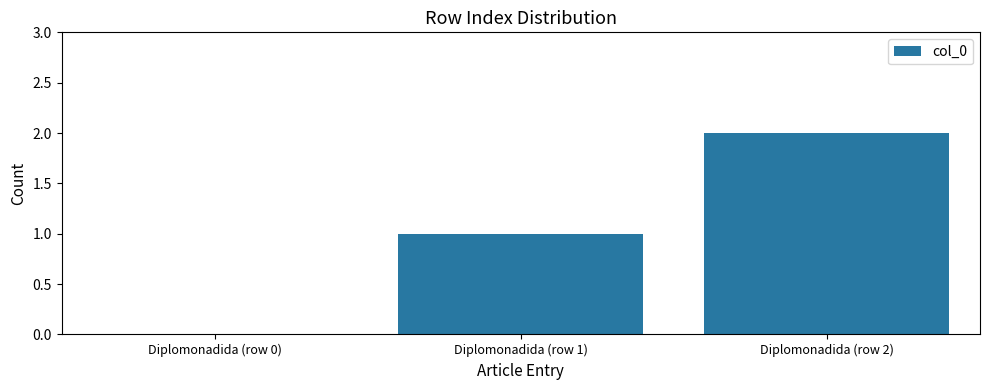

Reading left to right, list all the values displayed in this chart.

Diplomonadida (row 0)=0	Diplomonadida (row 1)=1	Diplomonadida (row 2)=2